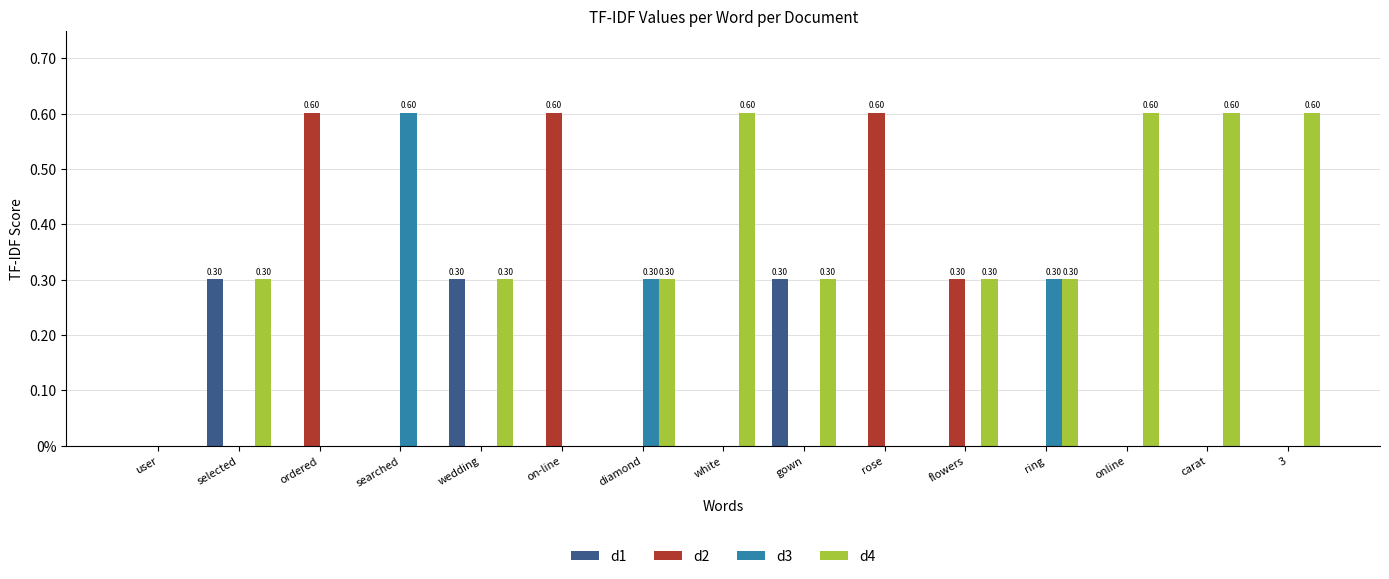

What is the total value across all series at white?

0.6